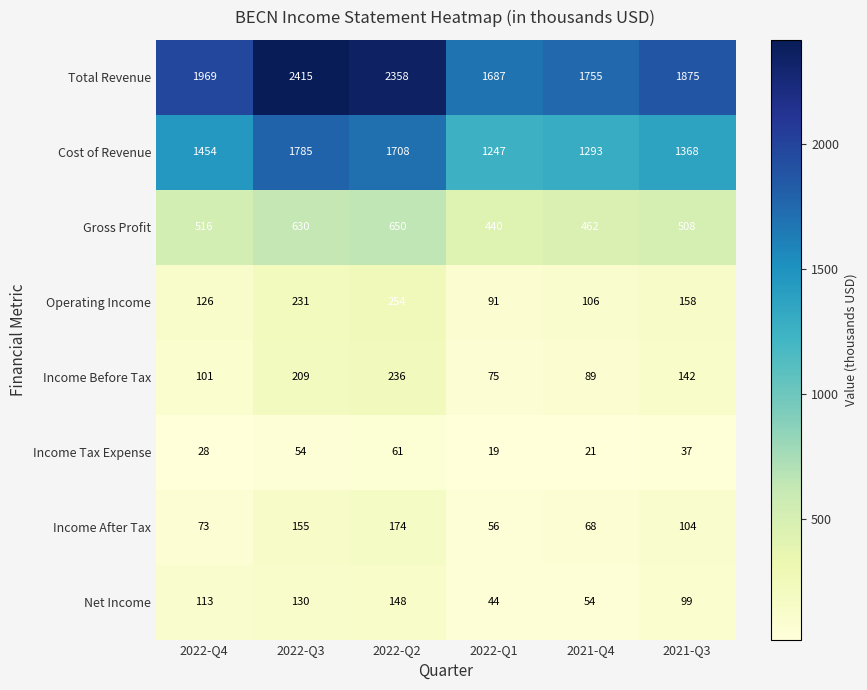

Rank the series by their maximum value, from highest to lowest.

Total Revenue, Cost of Revenue, Gross Profit, Operating Income, Income Before Tax, Income After Tax, Net Income, Income Tax Expense